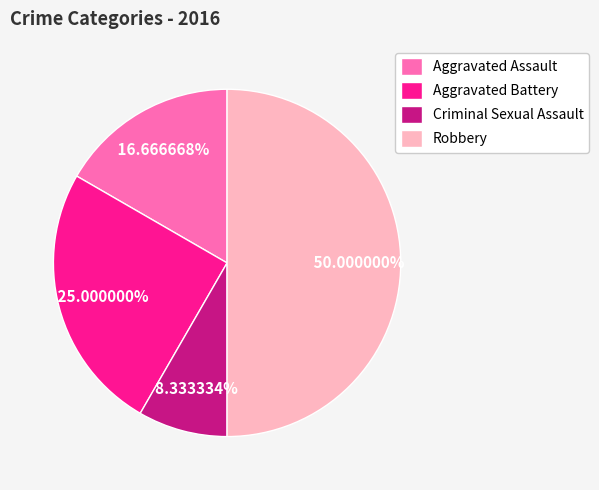

To the nearest percent, what is the average slice percentage?

25%